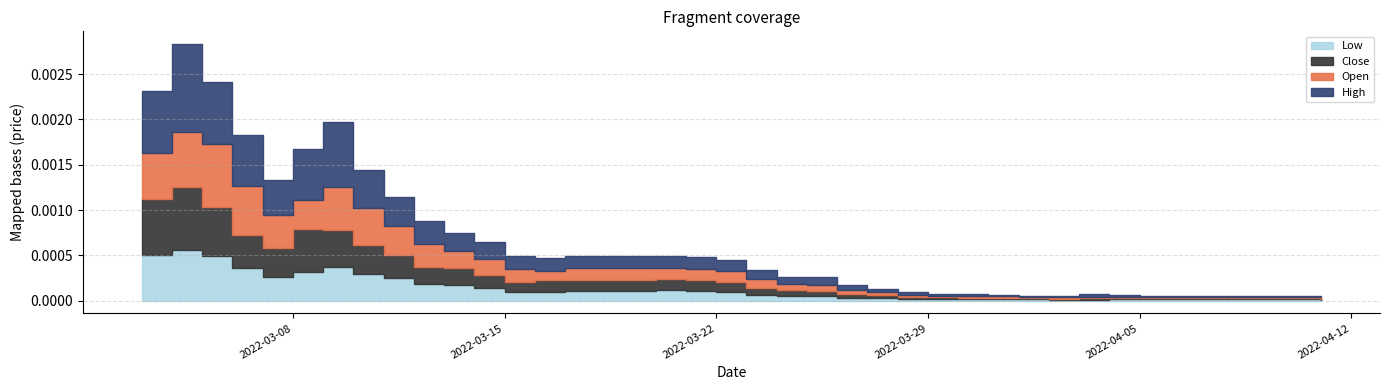

Is it true that Close equals 0.0 at 2022-04-01?

False